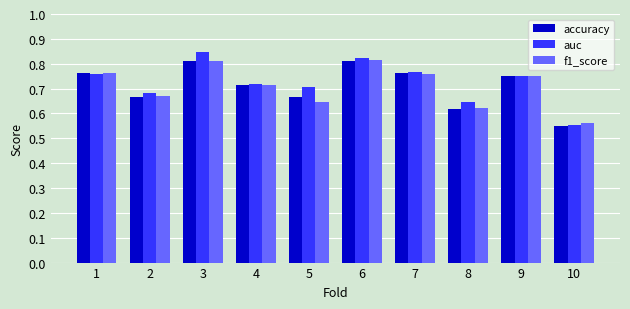

How many f1_score values are between 0 and 1?

10